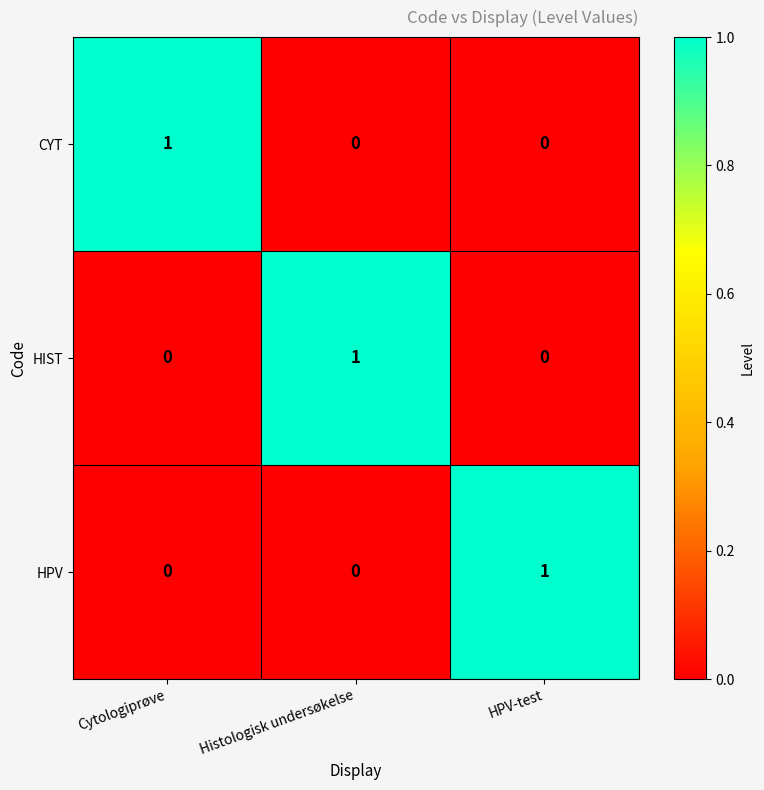

How many data points does each series have?

3